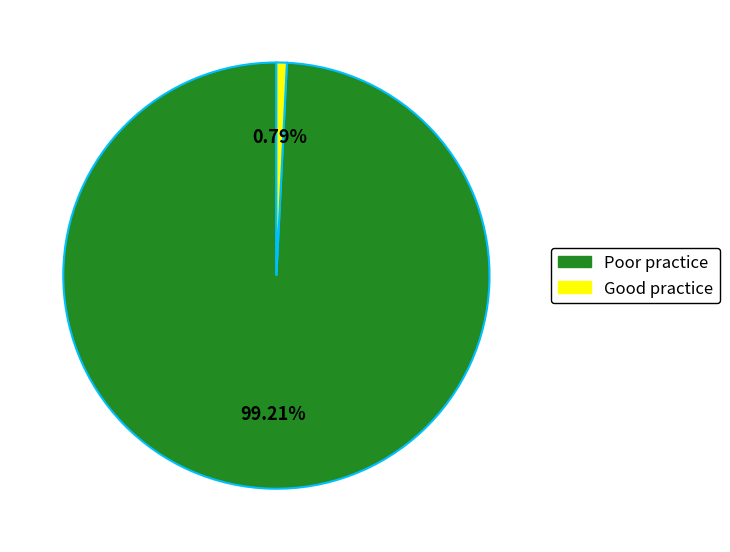

Does any single category account for the majority?

Yes